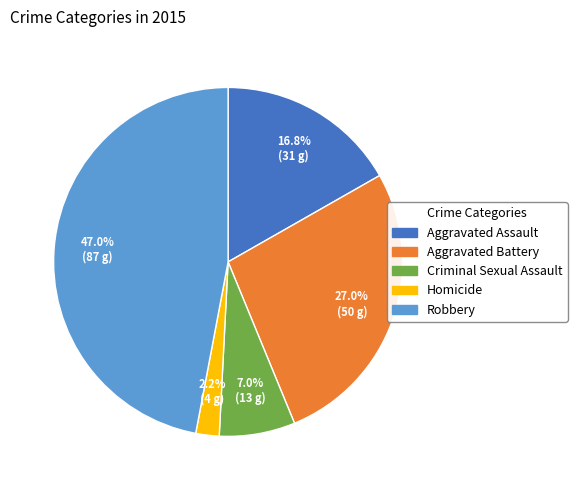

To the nearest percent, what is the difference between the largest and smallest slice percentages?

45%